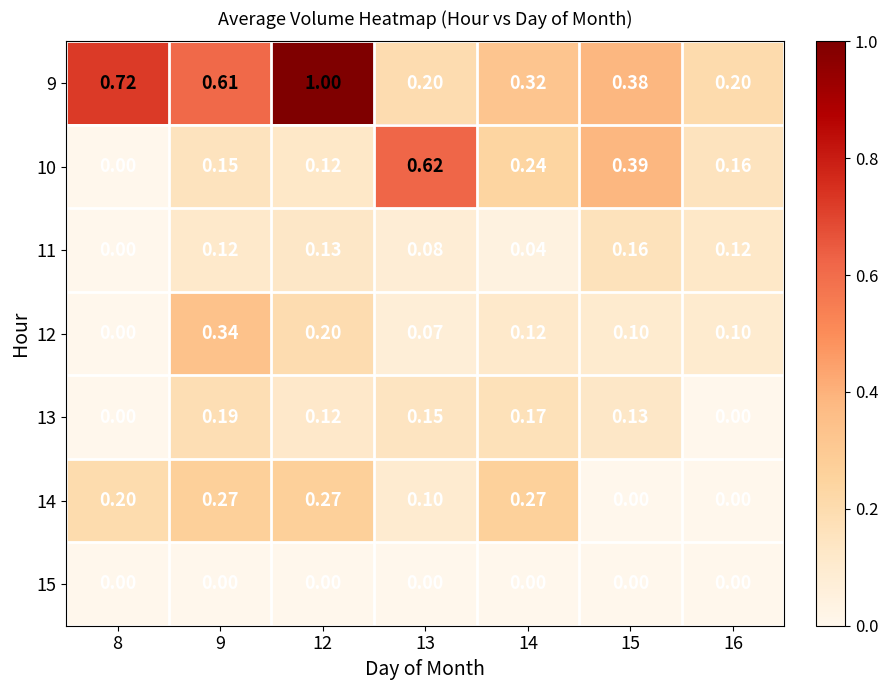

How many distinct data groups are displayed?

7